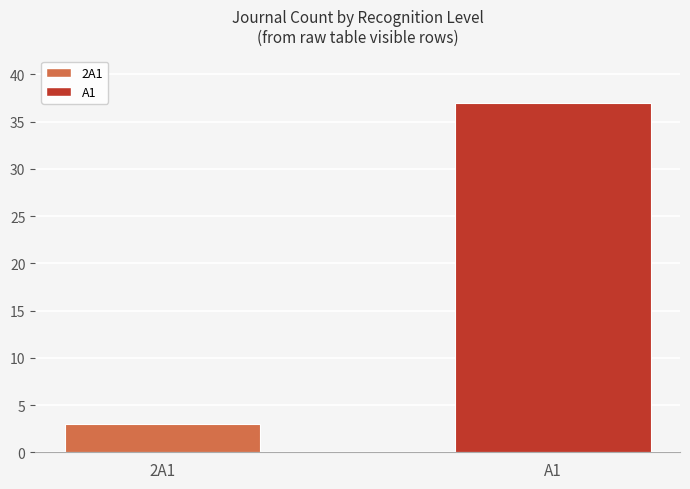

What is the minimum value shown in the chart?

3